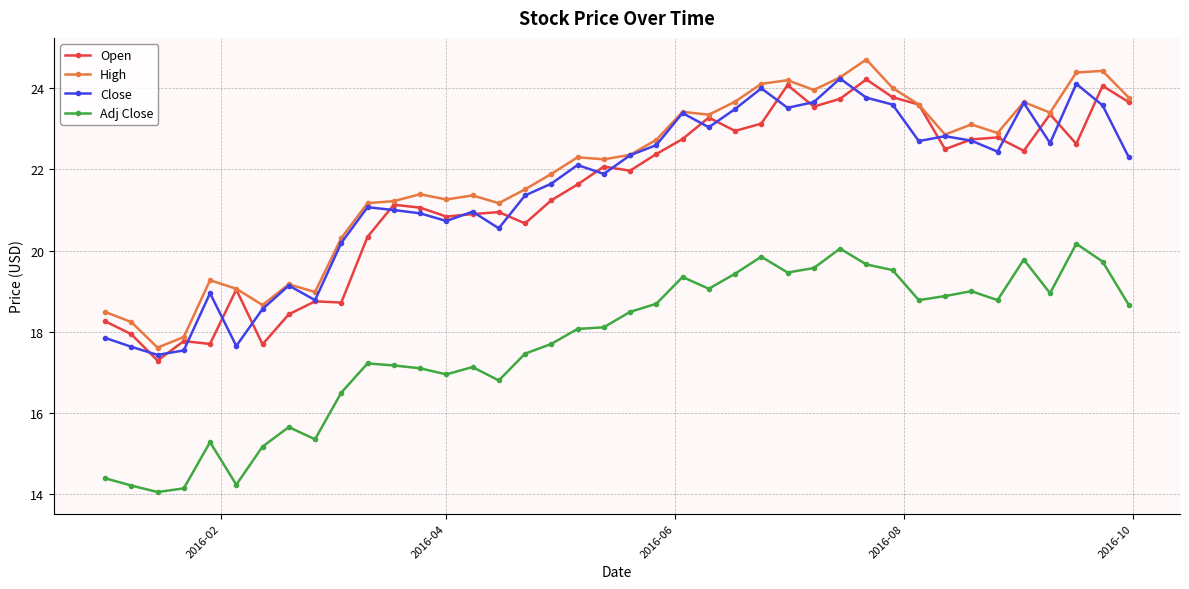

What is the smallest value displayed?

14.1